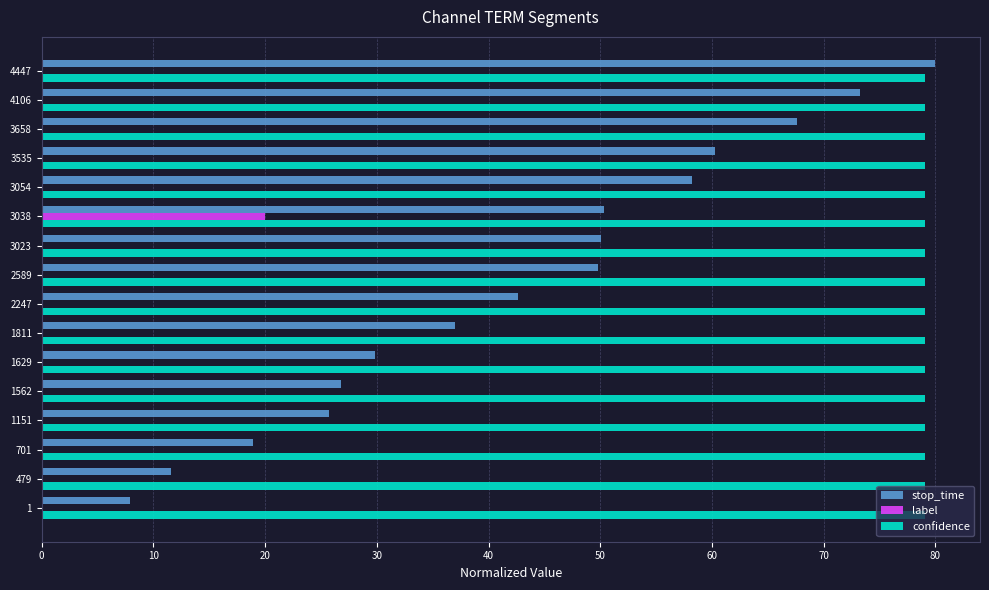

What is the sum of all label values?

20.0